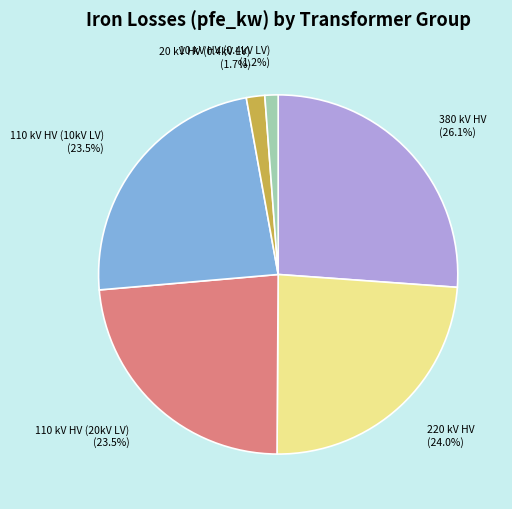

What portion of the pie excludes 10 kV HV (0.4kV LV)?

98.8%